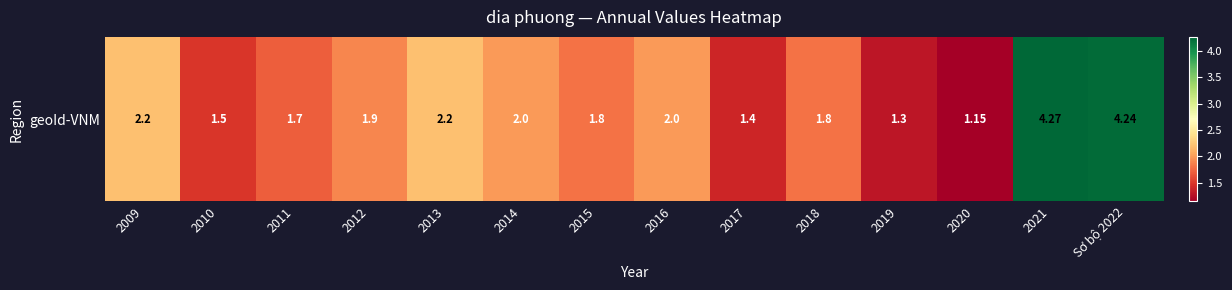

The chart shows a value of 1.1 at 2016. True or false?

False